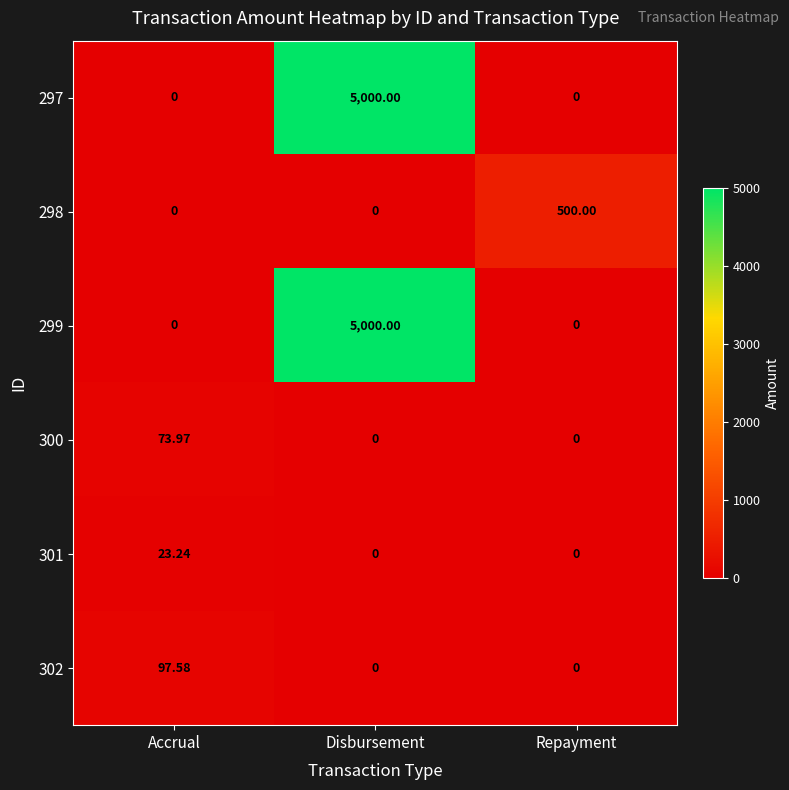

At which category does the chart reach its peak across all series?

Disbursement